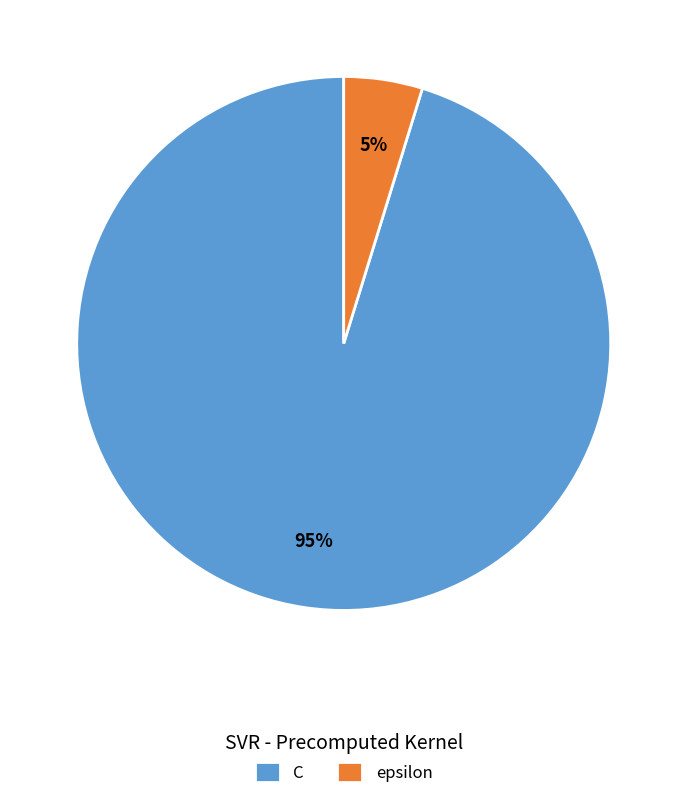

How many segments does this pie chart have?

2